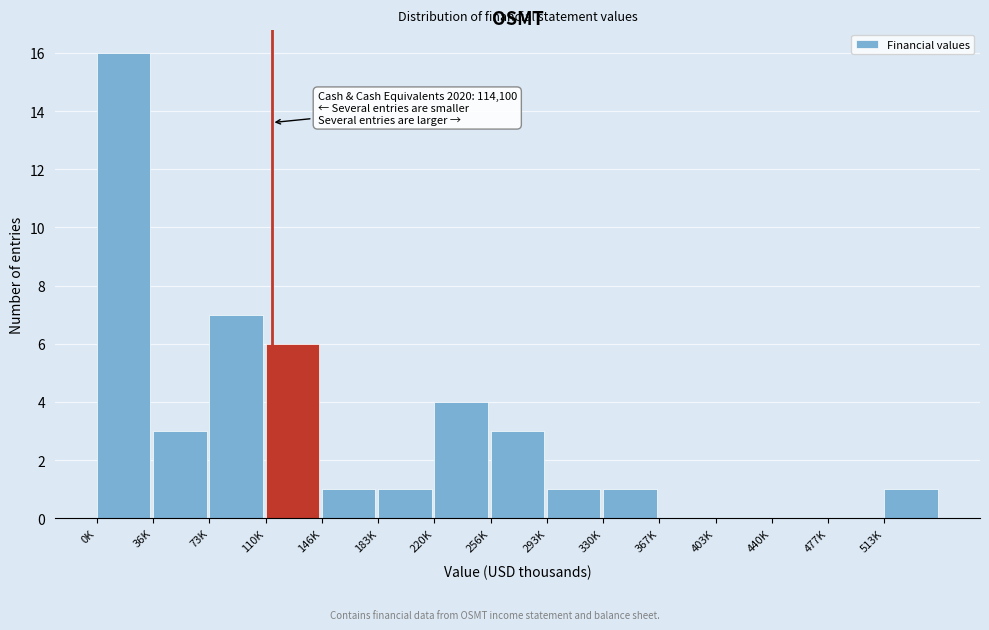

Reading left to right, transcribe all the data shown in this chart.

0K=16	36K=3	73K=7	110K=6	146K=1	183K=1	220K=4	256K=3	293K=1	330K=1	367K=0	403K=0	440K=0	477K=0	513K=1